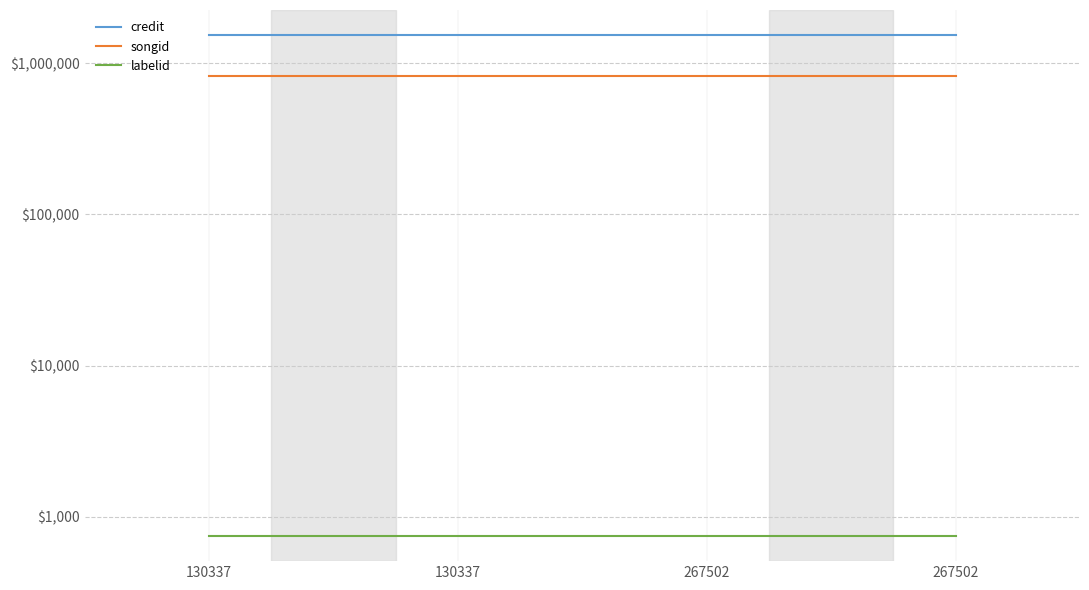

What is the spread (max minus min) of values at 130337?

1537961